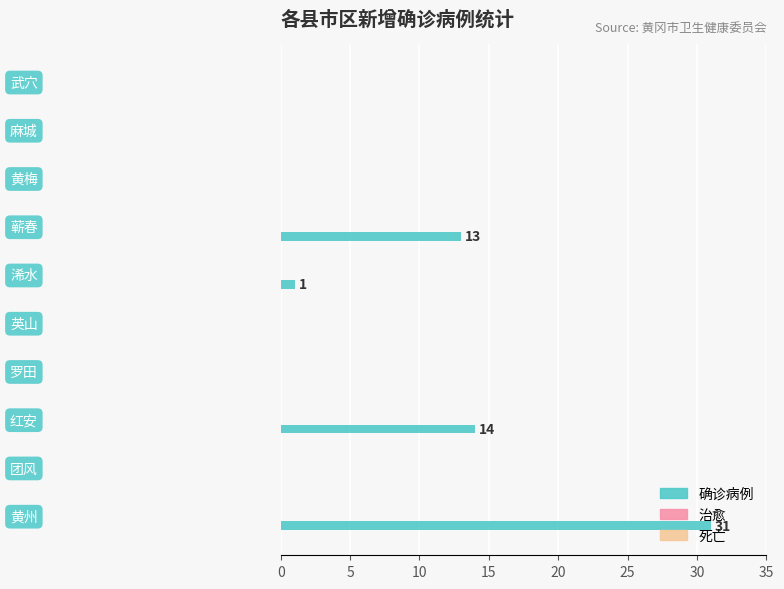

What is the greatest value displayed?

31